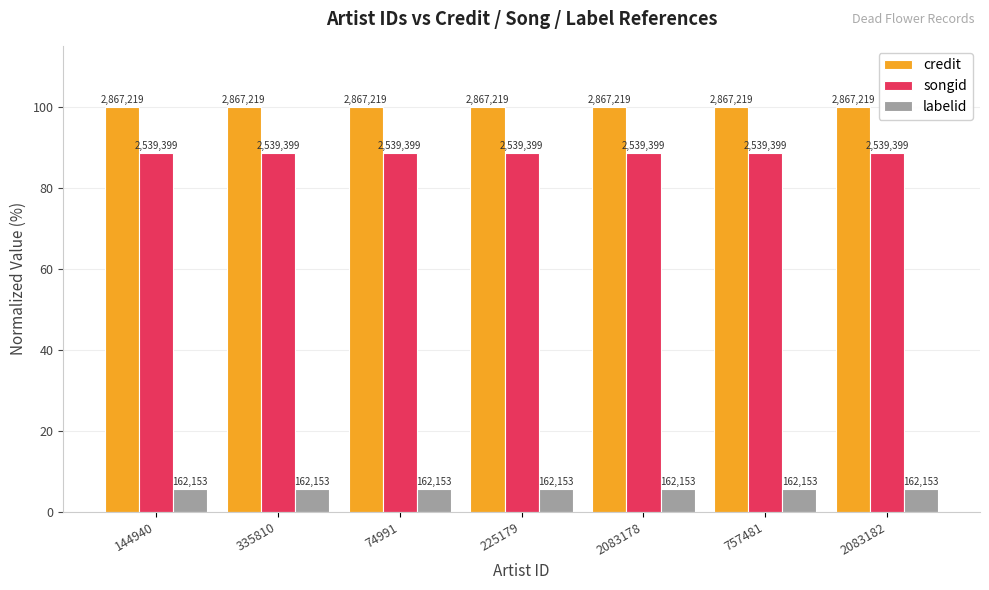

Which has a higher value, 144940 or 225179?

144940